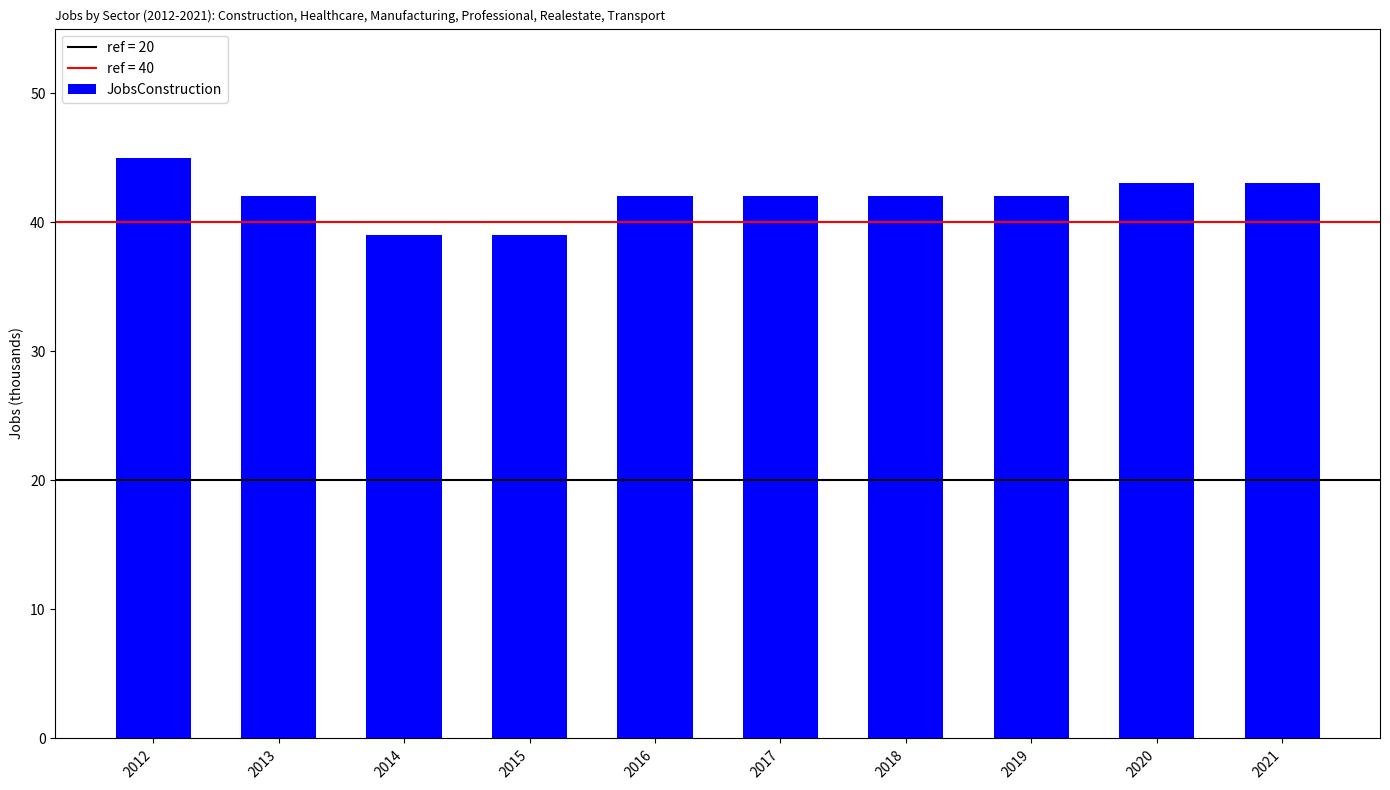

Reading right to left, list all the values displayed in this chart.

43	43	42	42	42	42	39	39	42	45